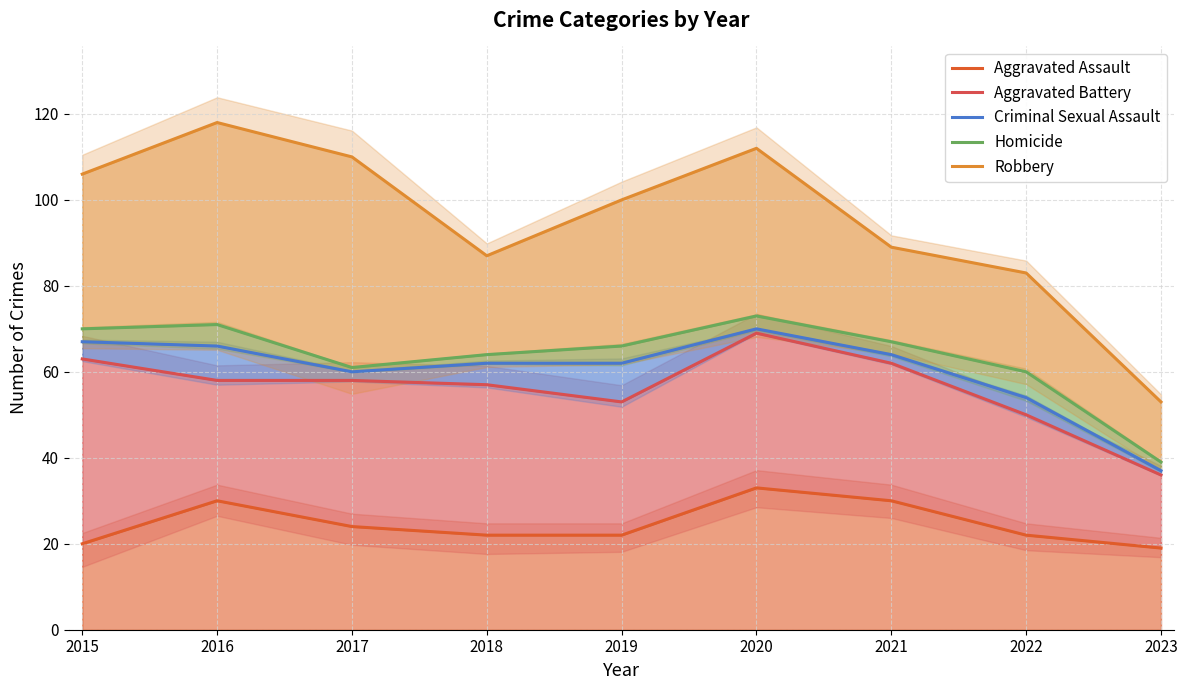

True or false: Aggravated Battery and Robbery cross at least once.

False